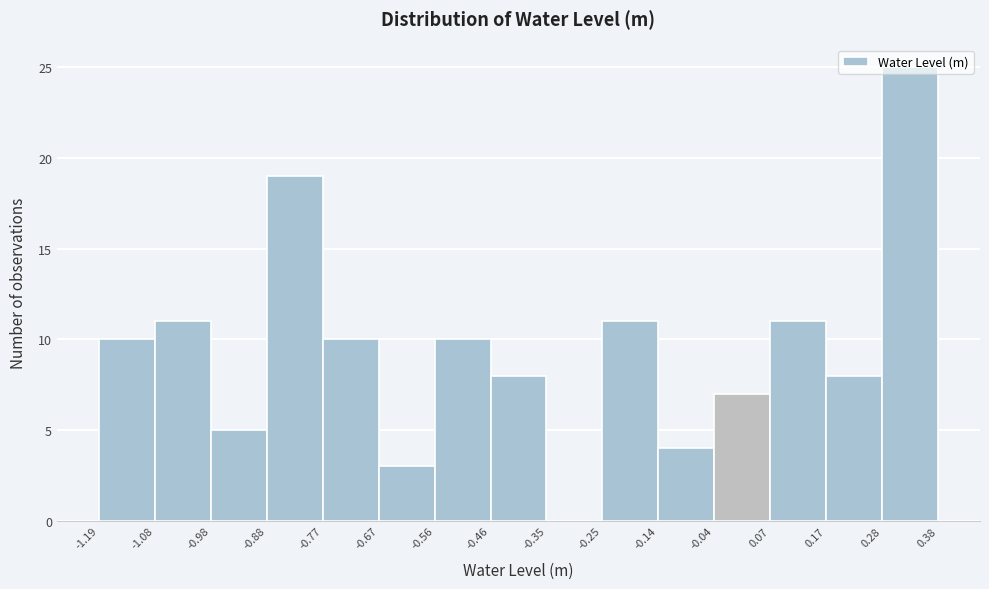

Reading left to right, list every bar in this chart as the range it spans on the x-axis followed by its height. The values are not printed on the chart, so give them approximately, as read against the axis.

-1.19 to -1.08: 10
-1.08 to -0.98: 11
-0.98 to -0.88: 5
-0.88 to -0.77: 19
-0.77 to -0.67: 10
-0.67 to -0.56: 3
-0.56 to -0.46: 10
-0.46 to -0.35: 8
-0.35 to -0.25: 0
-0.25 to -0.14: 11
-0.14 to -0.04: 4
-0.04 to 0.07: 7
0.07 to 0.17: 11
0.17 to 0.28: 8
0.28 to 0.38: 25